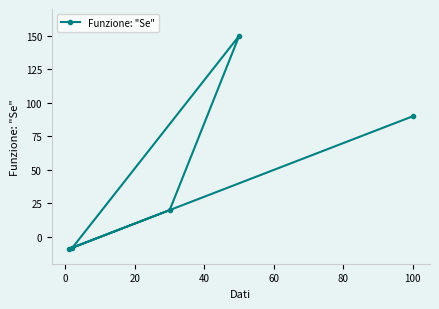

Reading right to left, extract all data points from this chart.

90	150	20	-8	-9